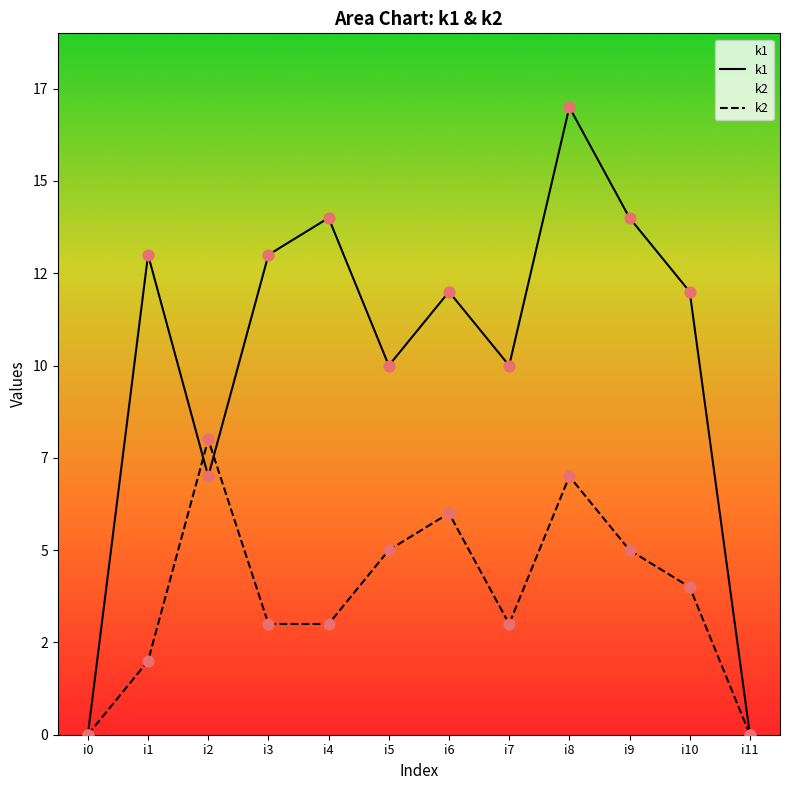

At how many categories does at least one series exceed 0?

10